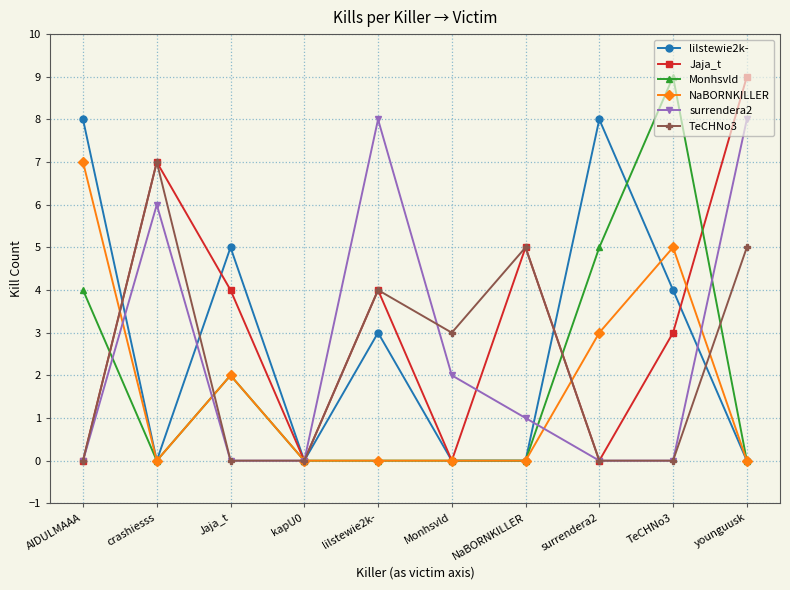

True or false: TeCHNo3 and lilstewie2k- intersect in this chart.

True